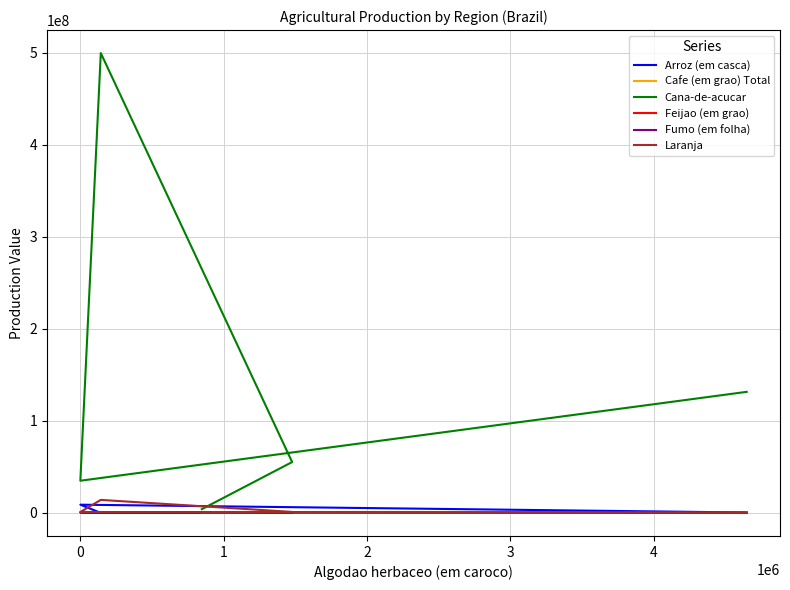

True or false: Laranja and Cana-de-acucar intersect in this chart.

False